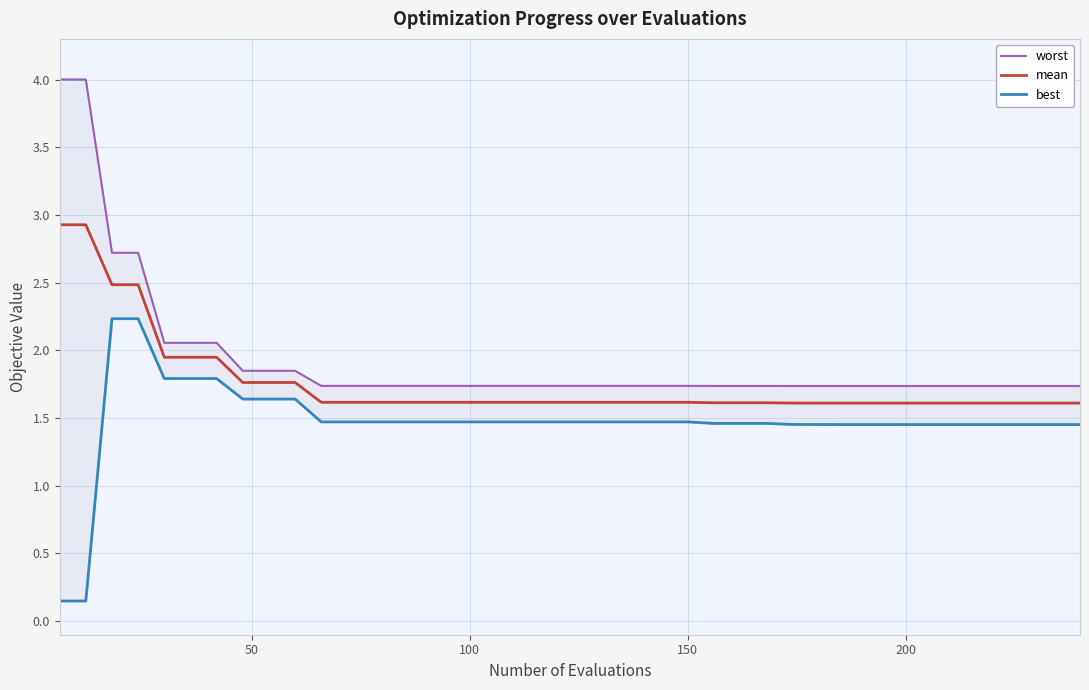

What is the smallest value displayed?

0.1